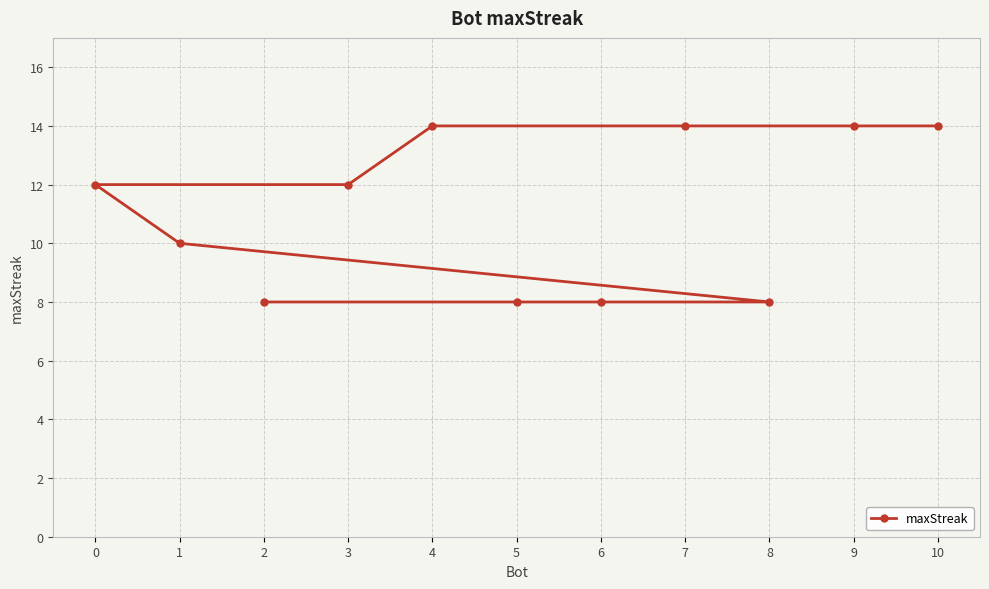

Approximately how many times larger is the value at 2 compared to 7?

0.6